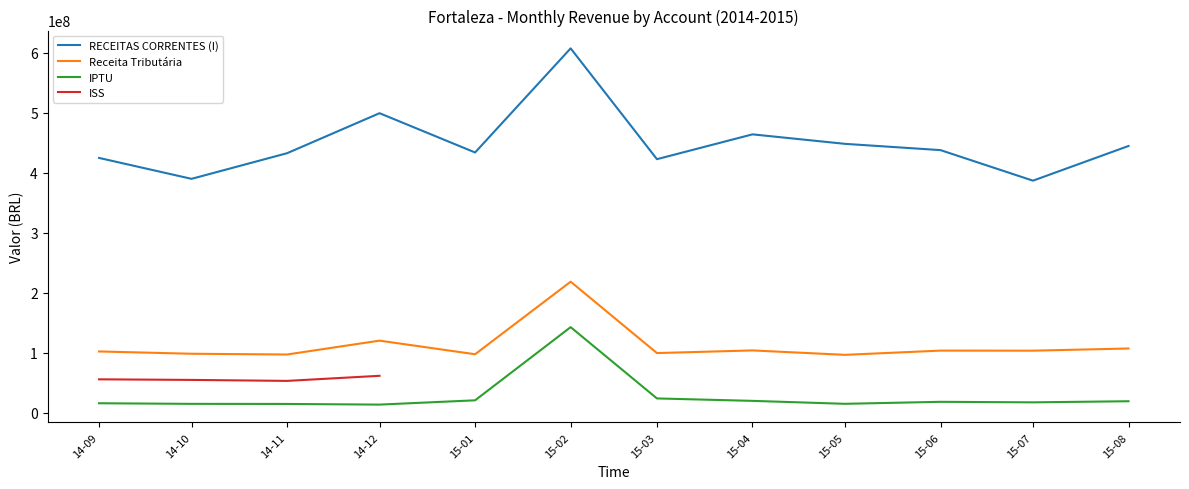

How many interior local valleys does the Receita Tributária series have?

5